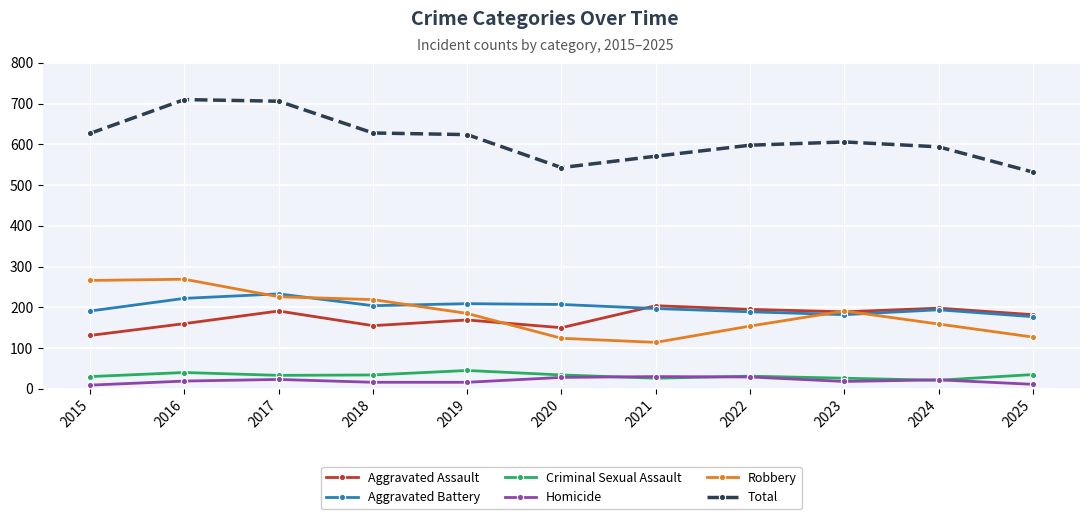

What are all the series names shown in the legend?

Aggravated Assault, Aggravated Battery, Criminal Sexual Assault, Homicide, Robbery, Total